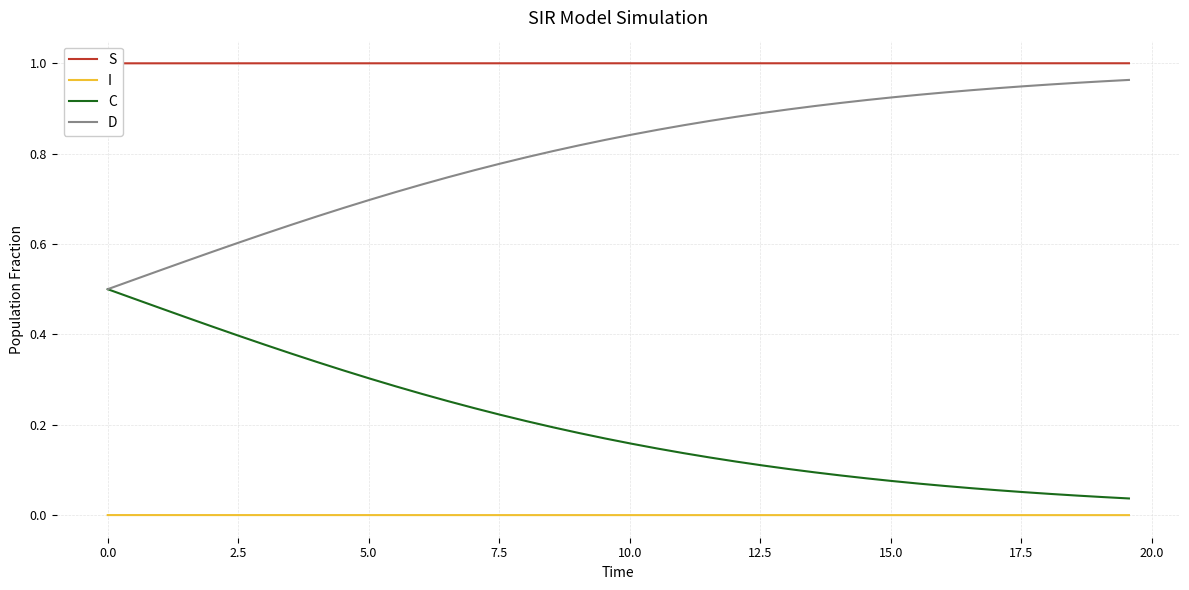

True or false: I and C intersect in this chart.

False